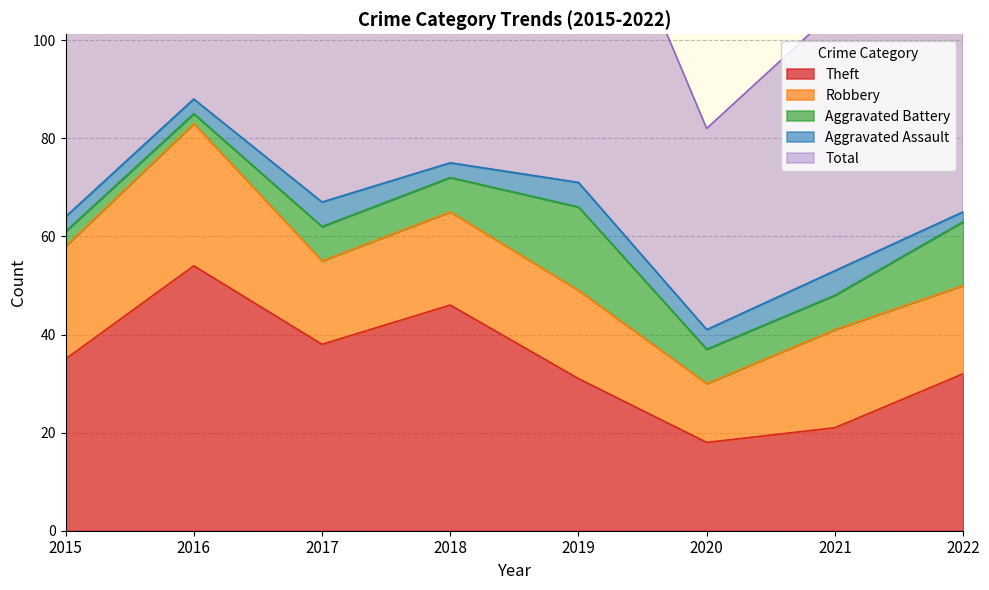

Where is the first local minimum for Aggravated Assault?

2018